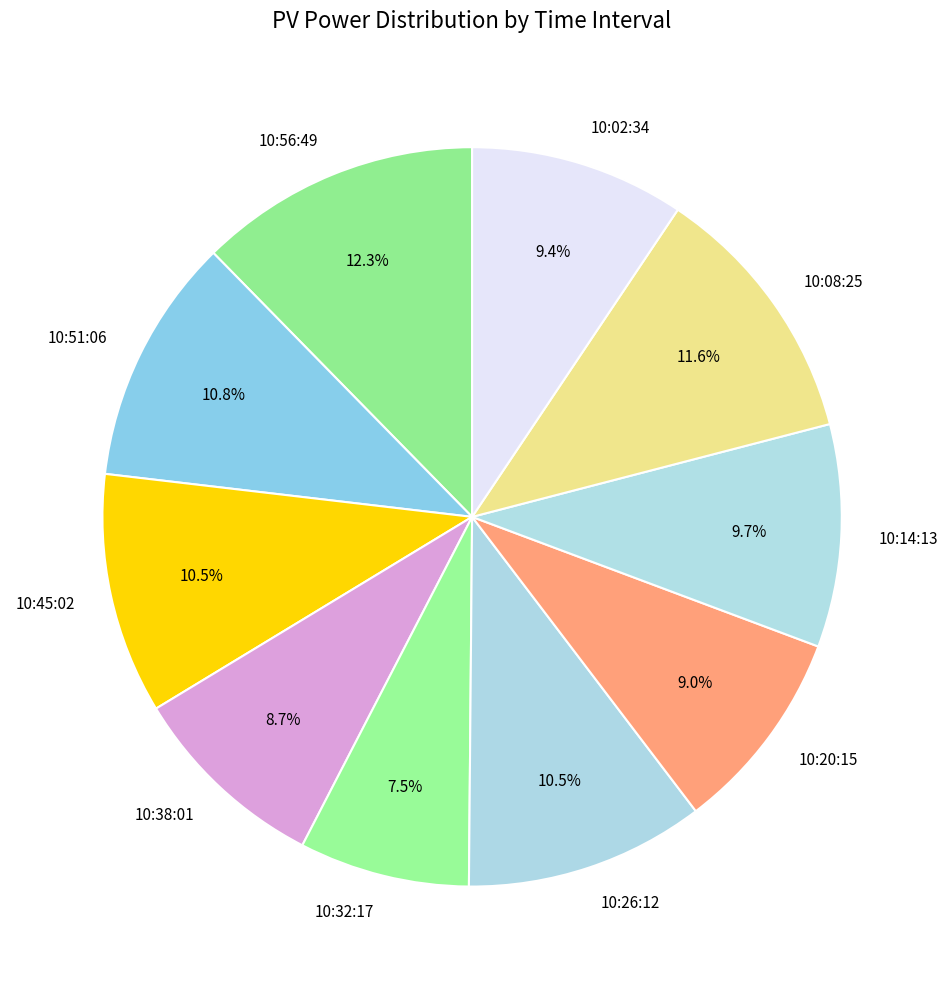

Combined, do 10:20:15 and 10:02:34 account for over 50%?

No